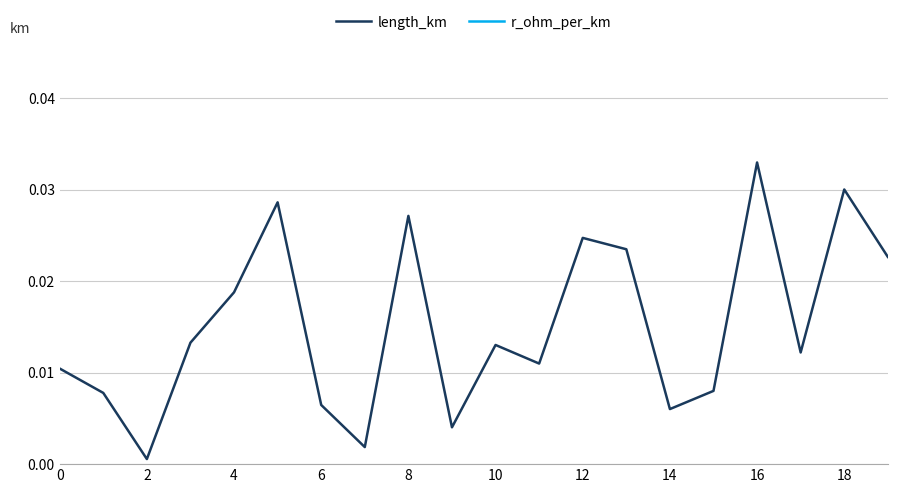

List the series in order of their peak value, highest first.

r_ohm_per_km, length_km